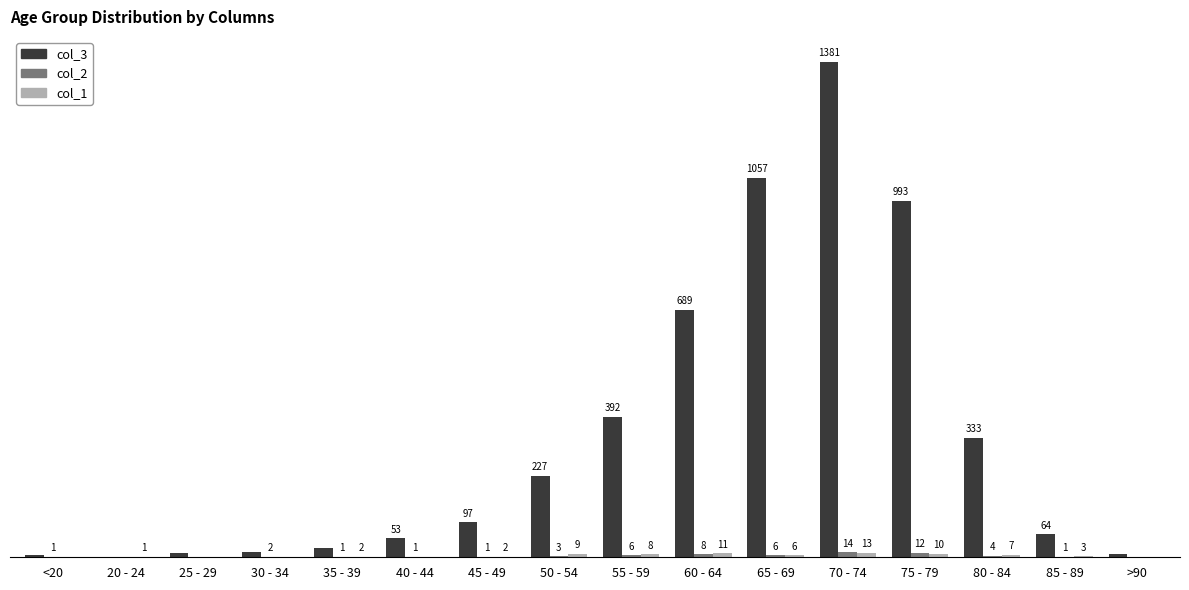

At which category is the sum across all series the highest?

70 - 74